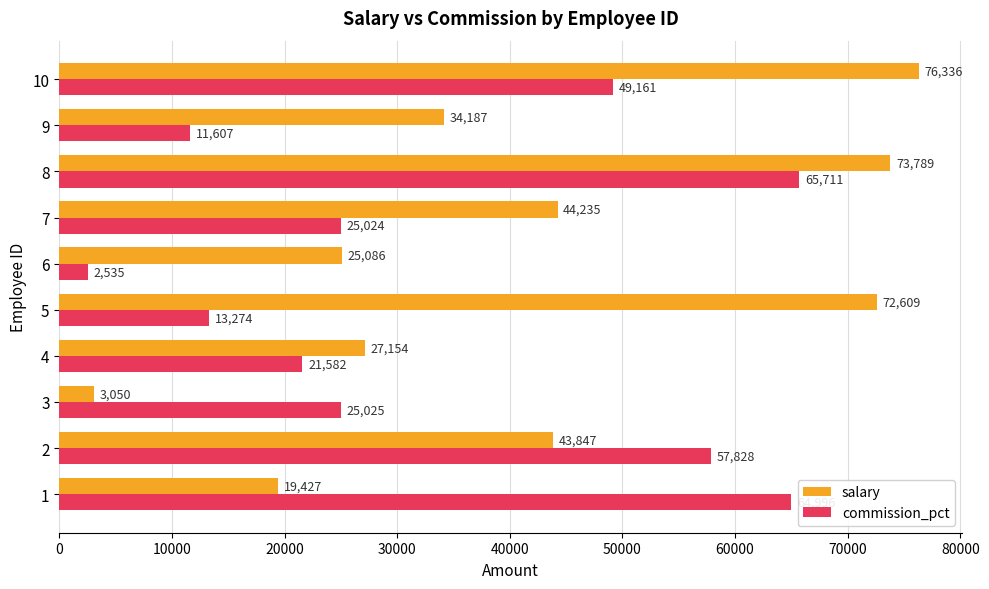

At which label is salary closest to 39693?

2